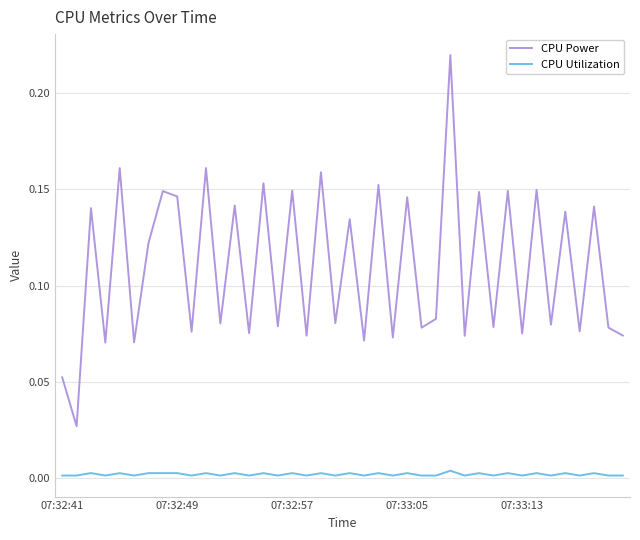

Which series has the largest range (max minus min)?

CPU Power